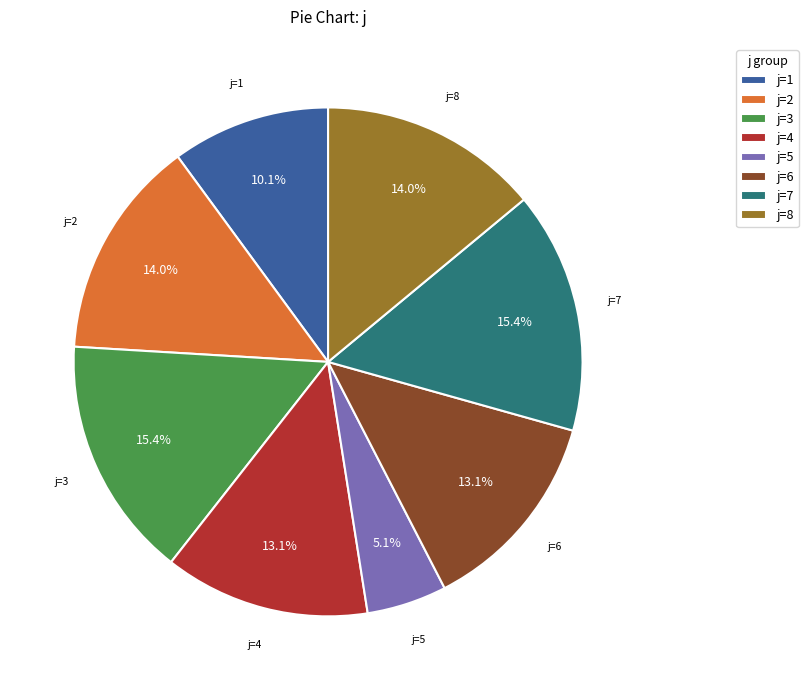

What percentage is the j=8 slice, to the nearest percent?

14%